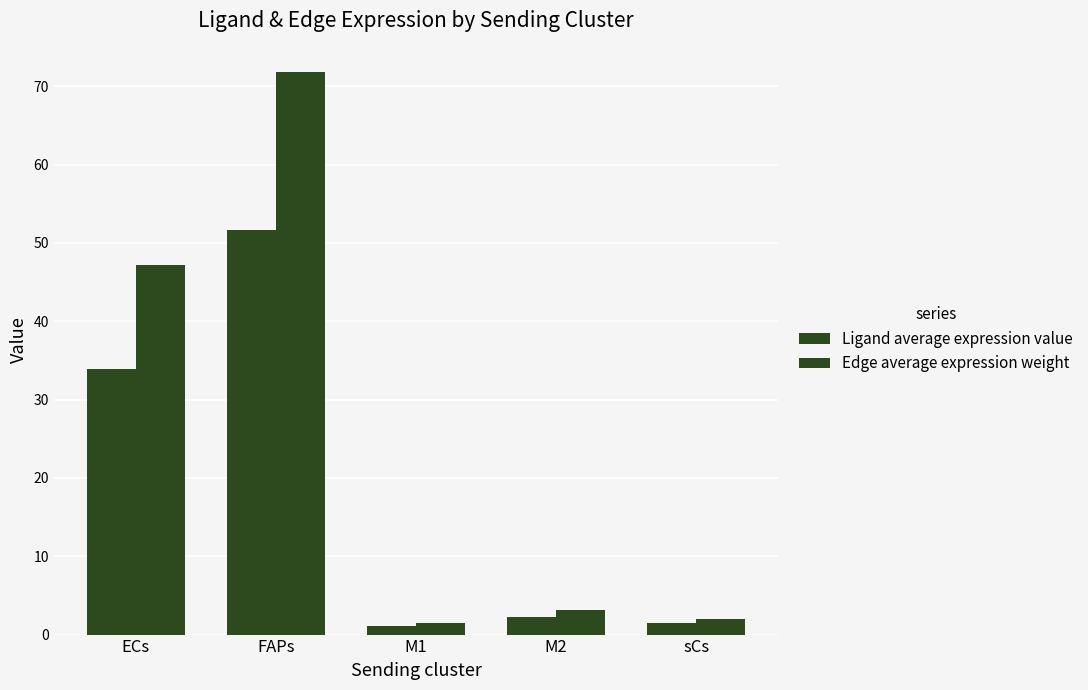

Rank the categories by Ligand average expression value value from highest to lowest.

FAPs, ECs, M2, sCs, M1